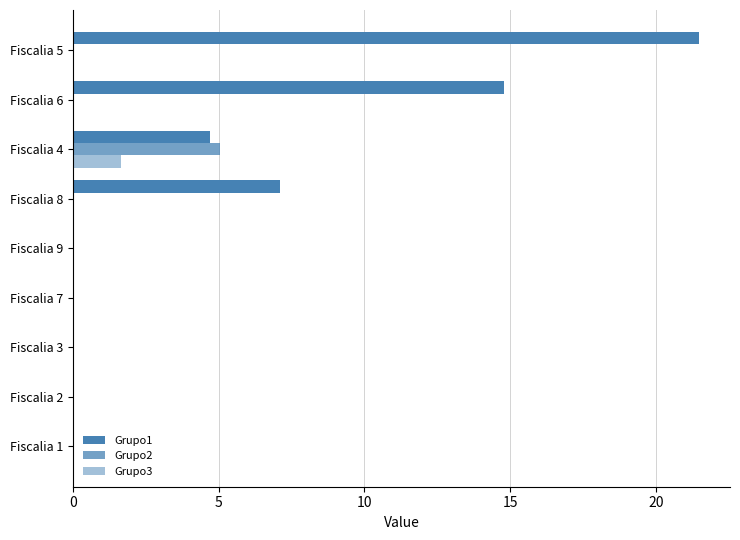

Count the number of categories in the chart.

9